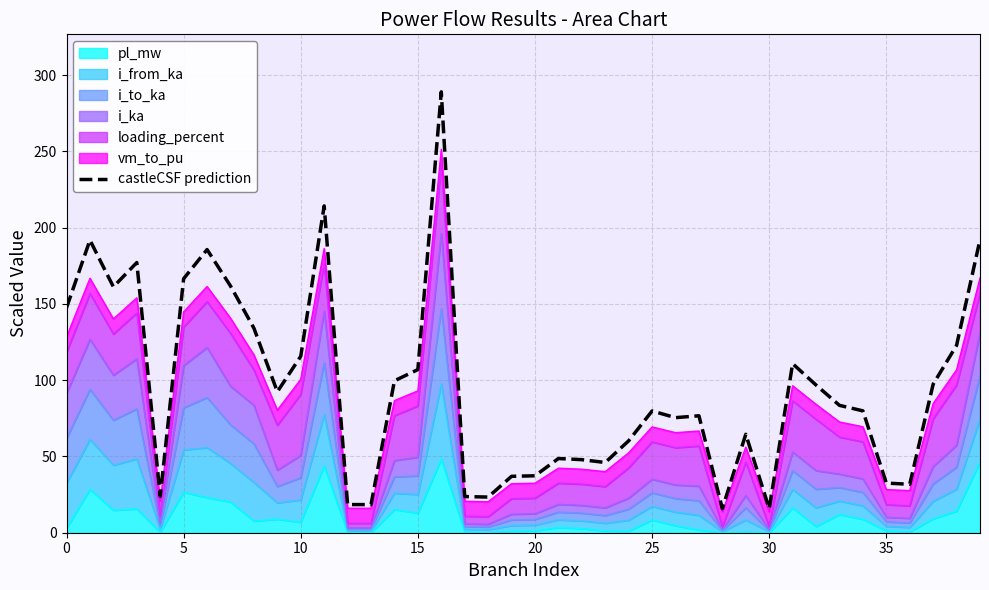

What is the label of the 18th point from the right?

22